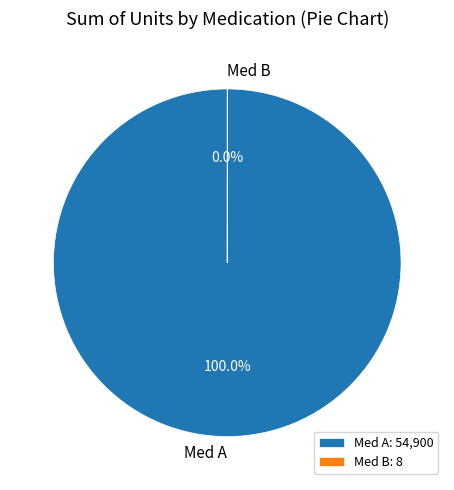

Does Med A account for over 50% of the chart?

Yes